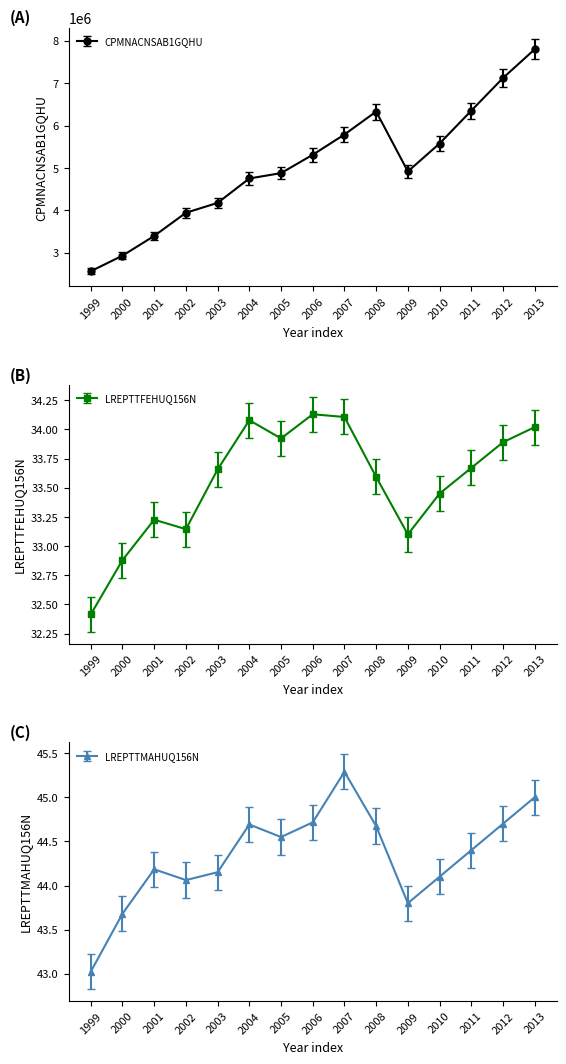

Where is the first local maximum for CPMNACNSAB1GQHU?

2008